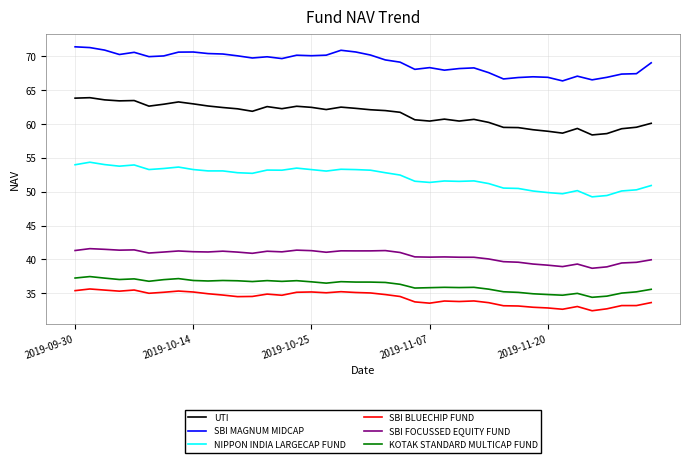

Which series has the largest total across all categories?

SBI MAGNUM MIDCAP